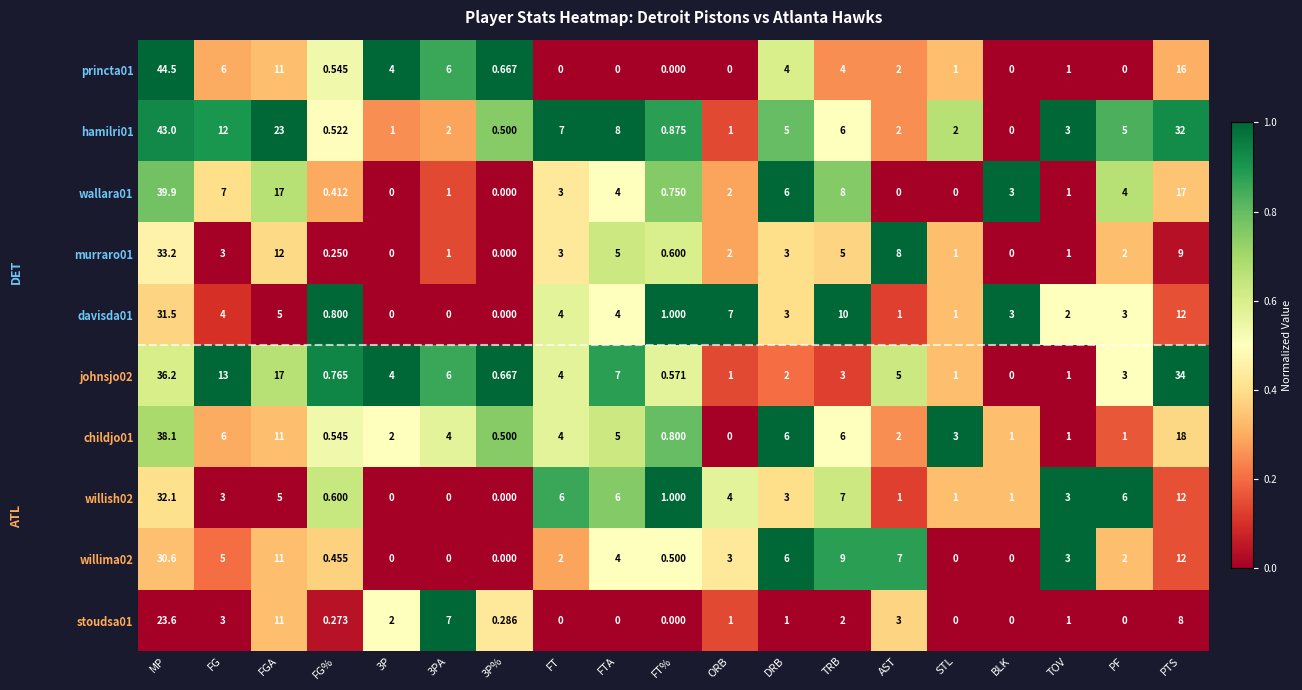

How many distinct data groups are displayed?

10